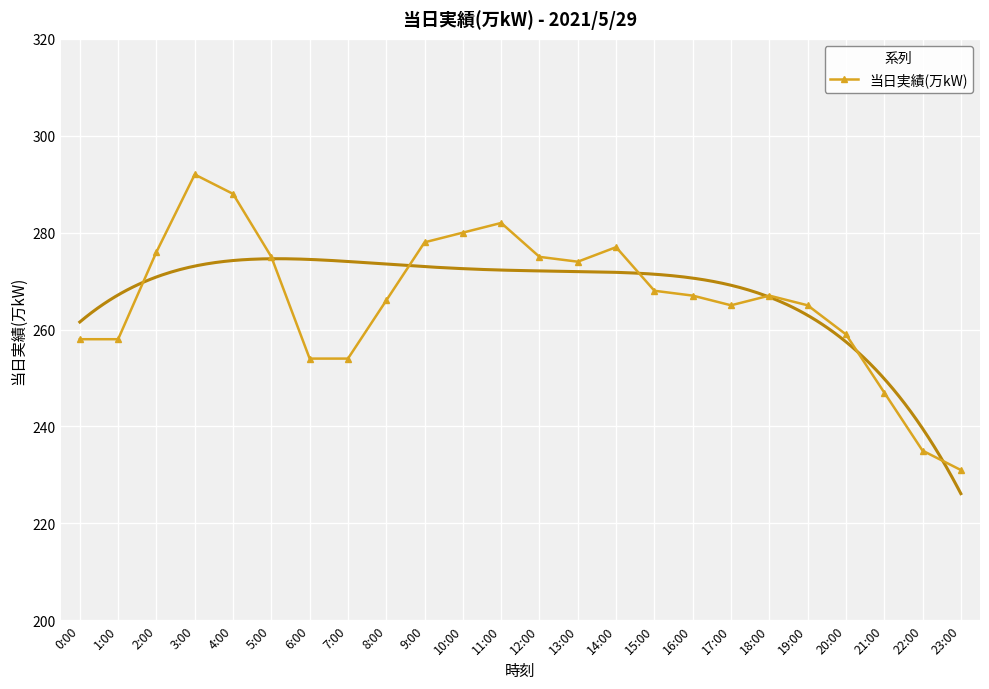

How many points are higher than both their immediate neighbors (excluding endpoints)?

4